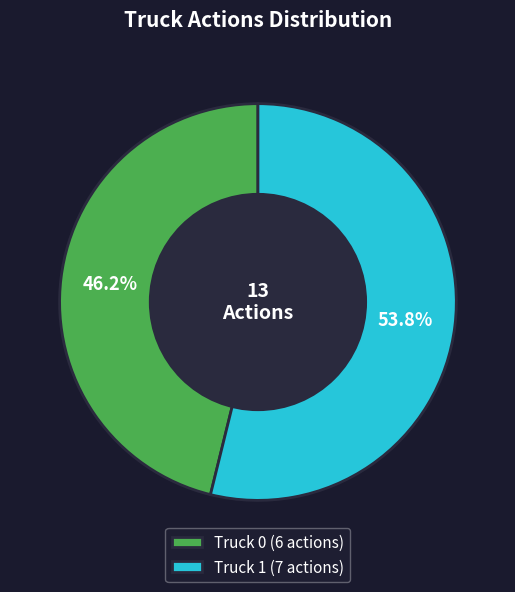

What is the smallest slice in the pie chart?

Truck 0